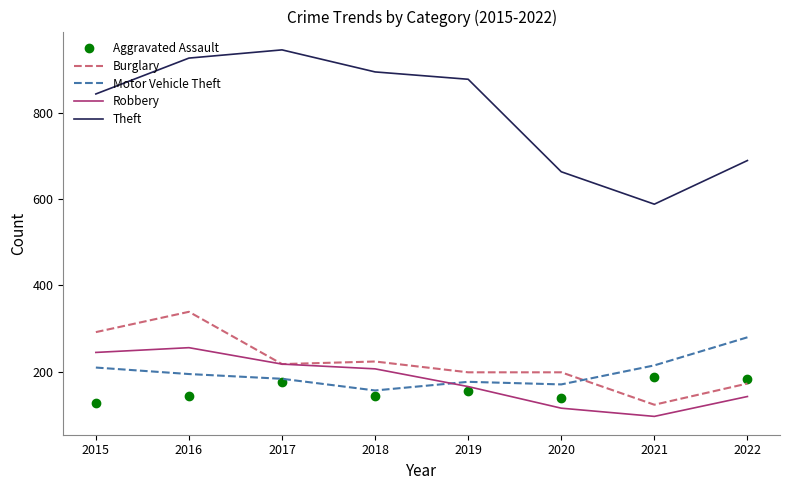

At how many categories does at least one series exceed 256?

8